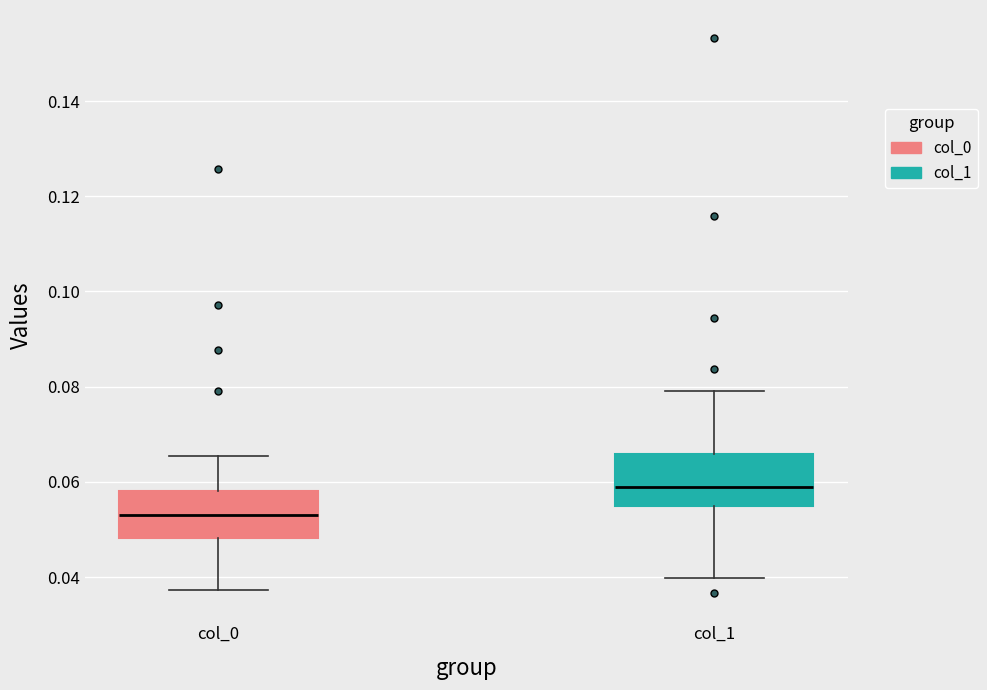

Where is the upper edge of the box for col_0 on the y-axis? The values are not printed on the chart, so give them approximately, as read against the axis.

0.058